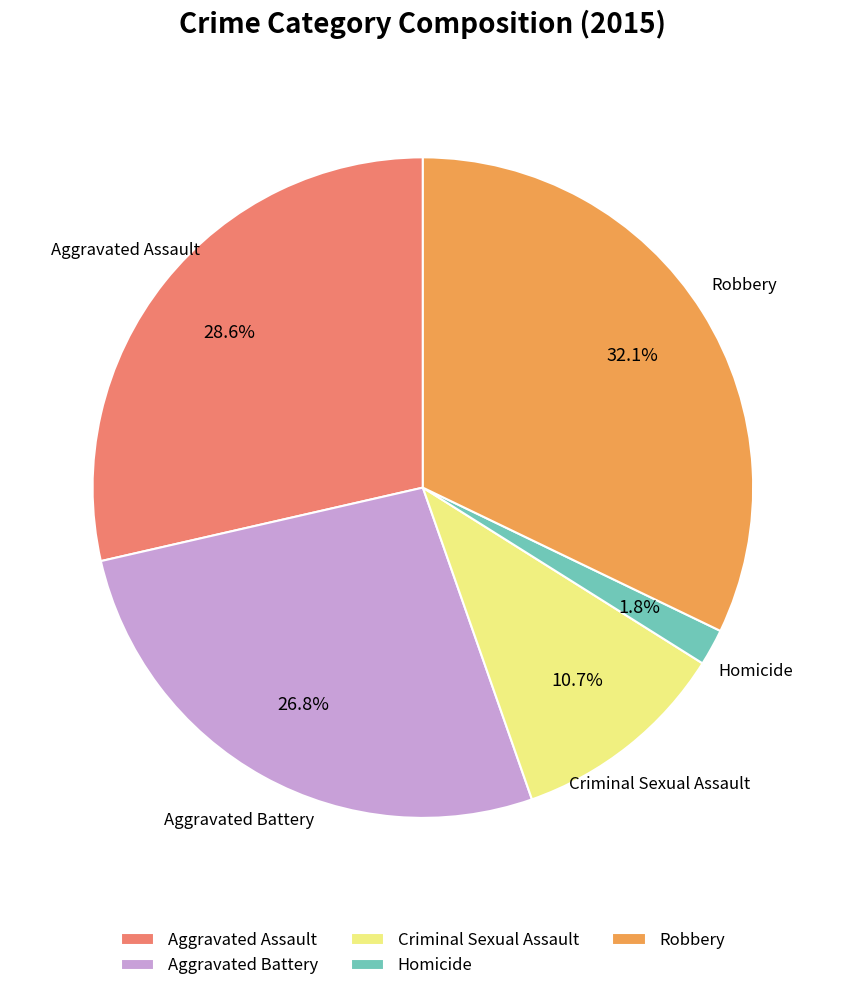

How many slices are in this pie chart?

5